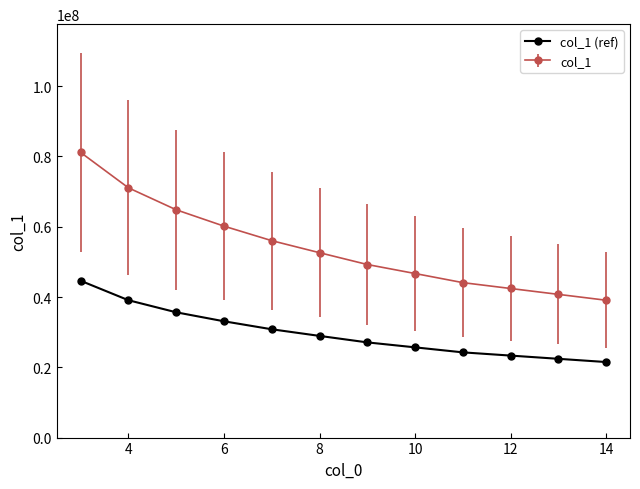

True or false: col_1 and col_1 (ref) cross at least once.

False